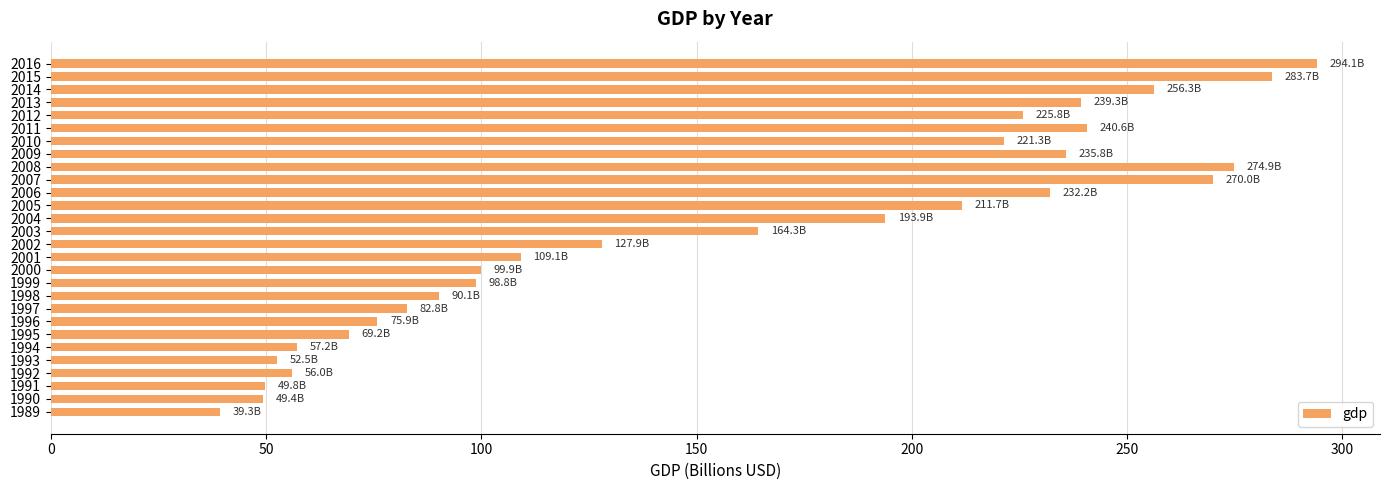

Is it true that the value at 2006 is 87.6?

False